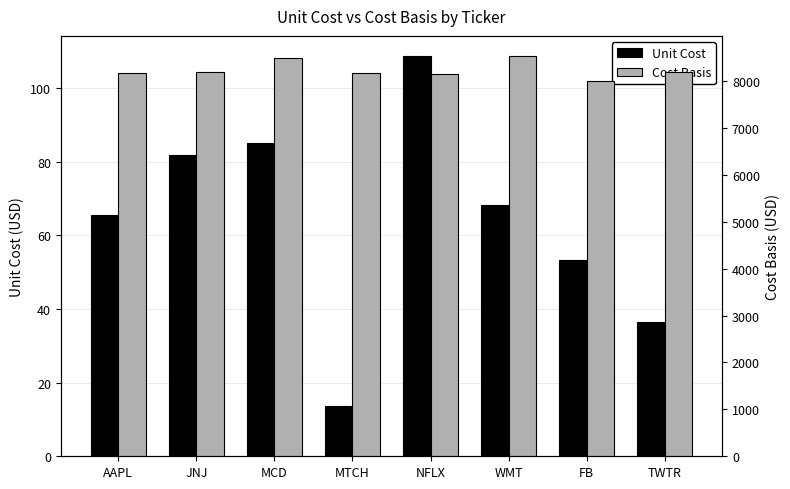

What is the highest value of the Cost Basis series?

8537.5